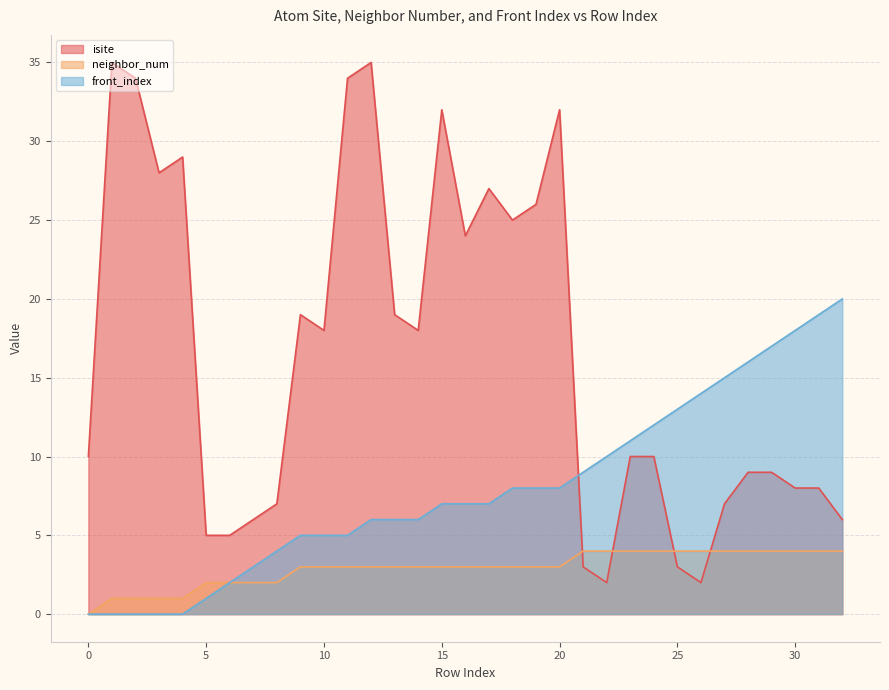

What are all the series names shown in the legend?

isite, neighbor_num, front_index